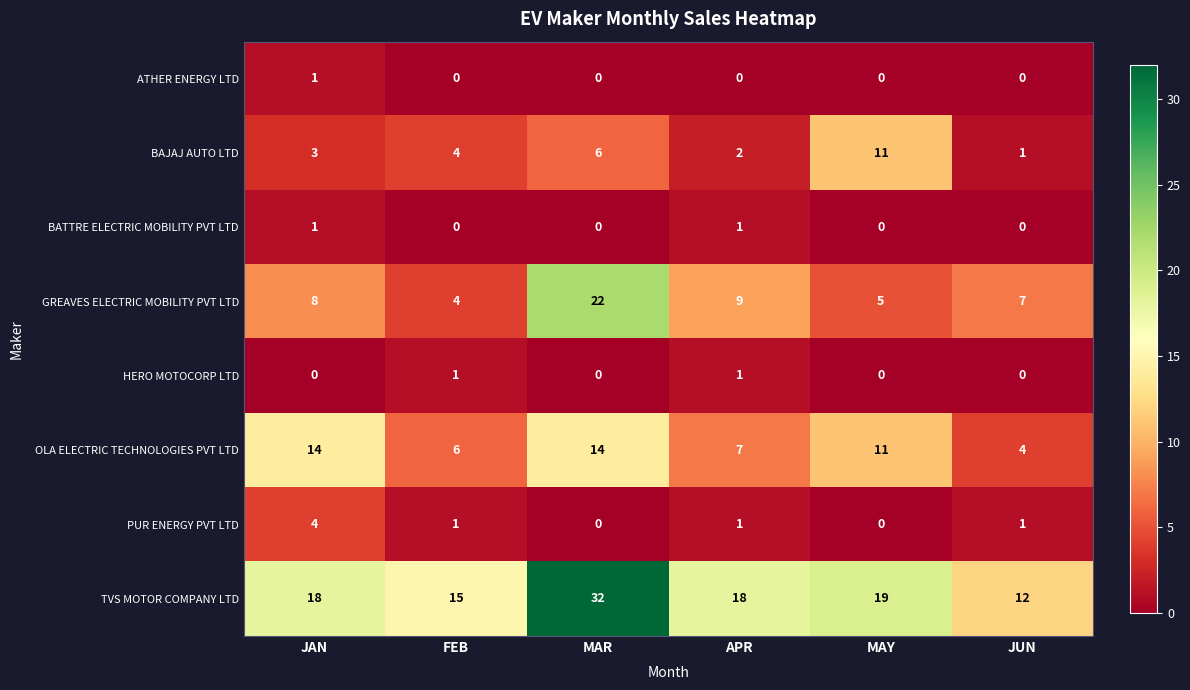

How many categories are shown in the chart?

6